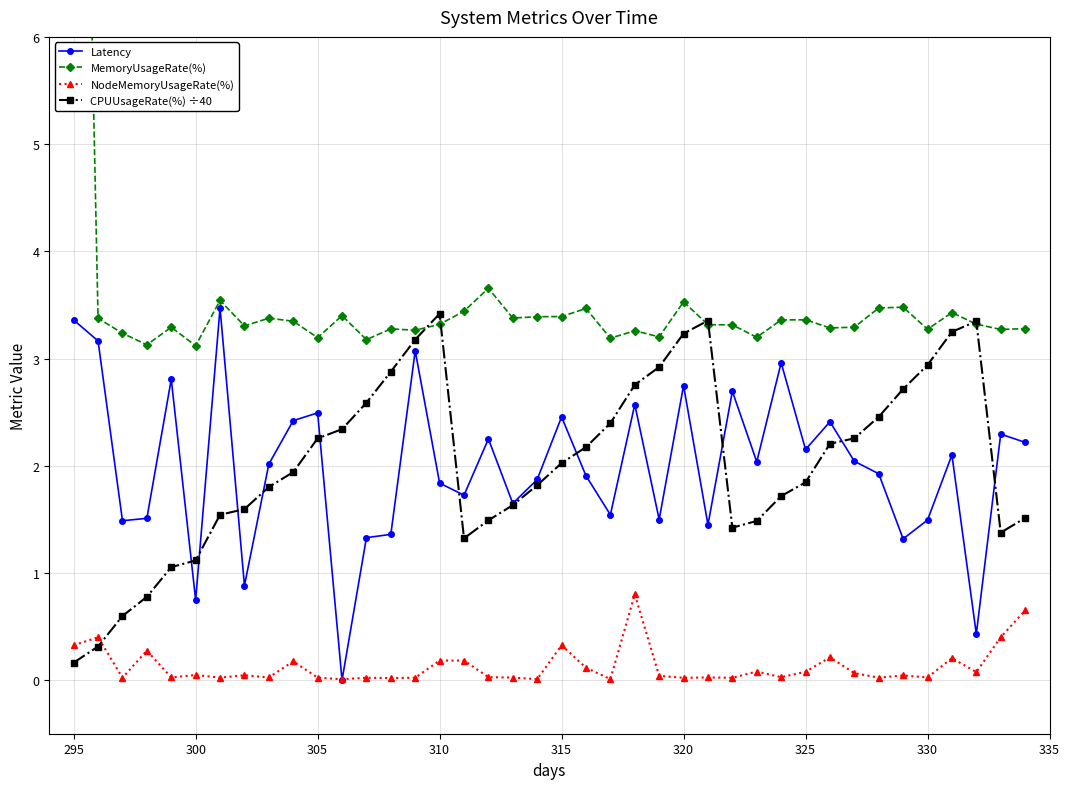

The value of Latency at 310 is 2.9. True or false?

False